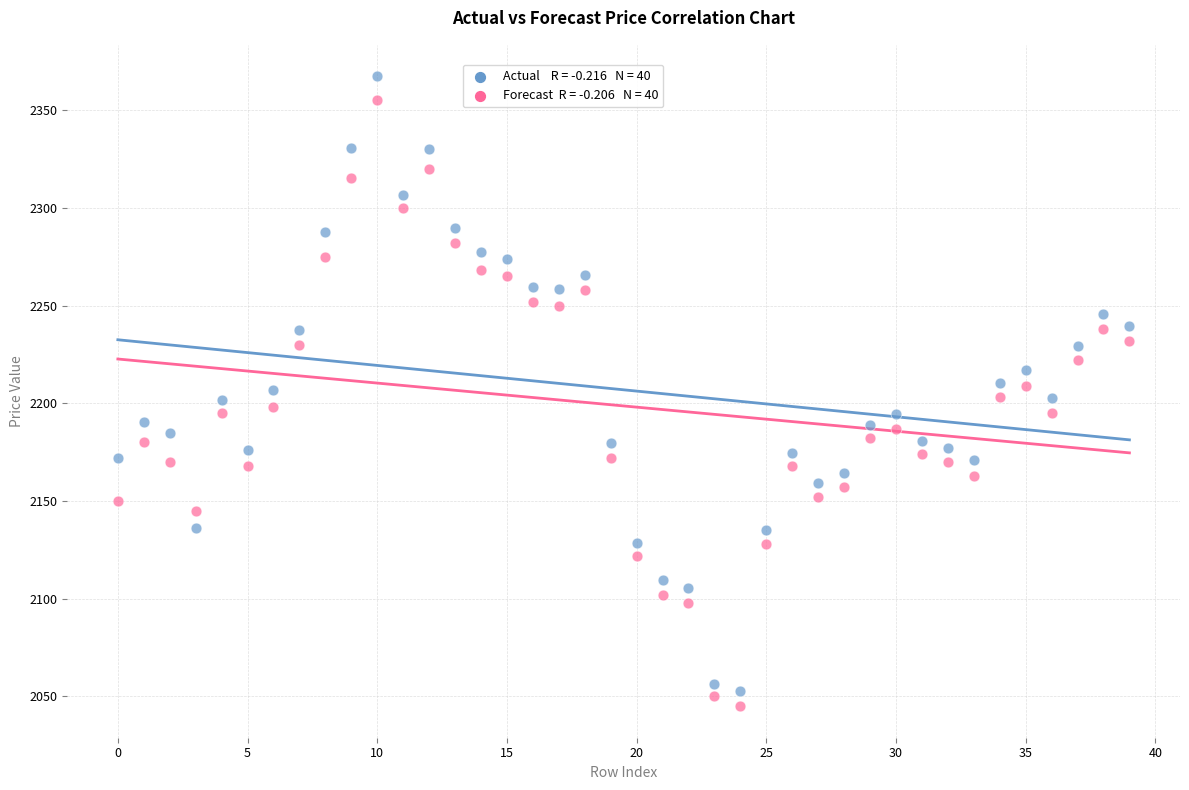

How many points are shown in the scatter plot?

80